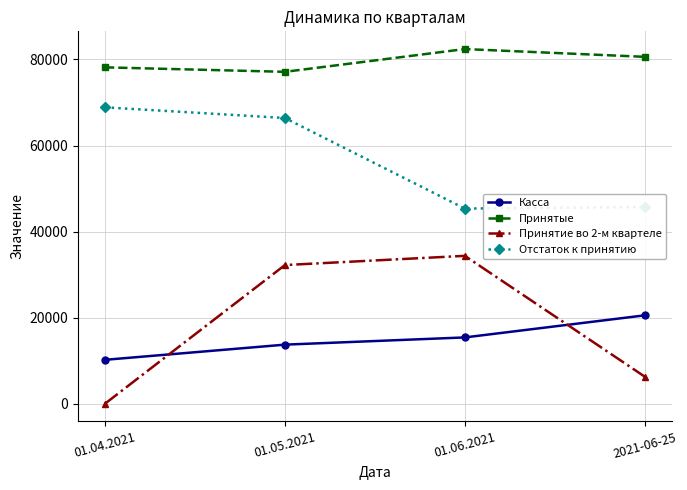

What are all the series names shown in the legend?

Касса, Принятые, Принятие во 2-м квартеле, Отстаток к принятию